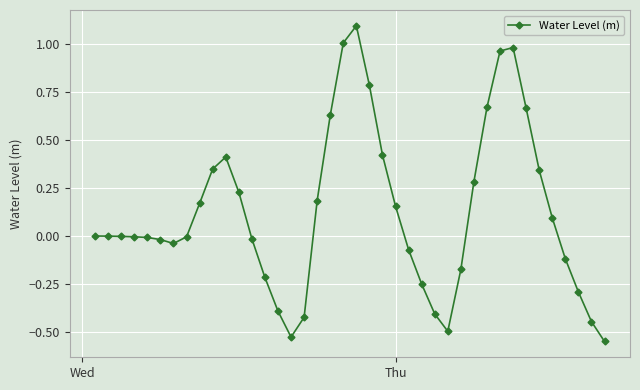

What is the maximum value shown in the chart?

1.1